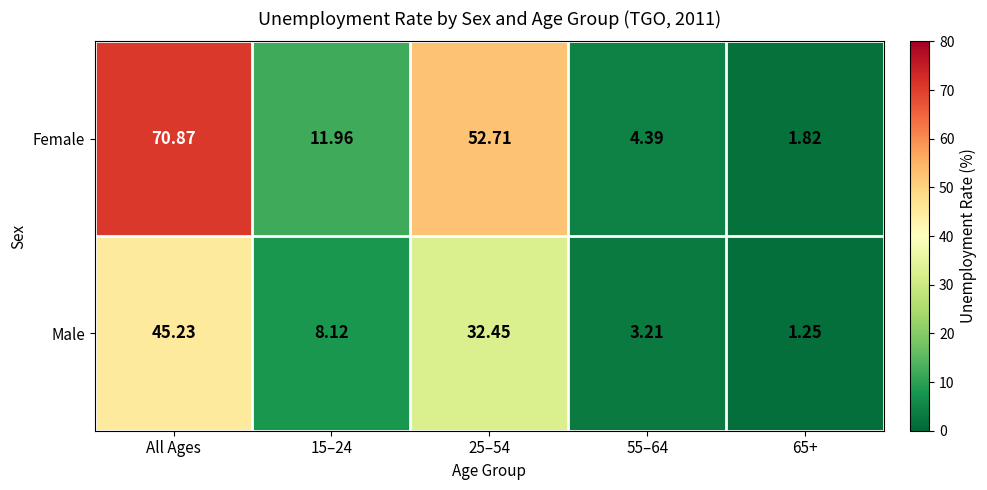

Which series has the widest spread of values?

Female